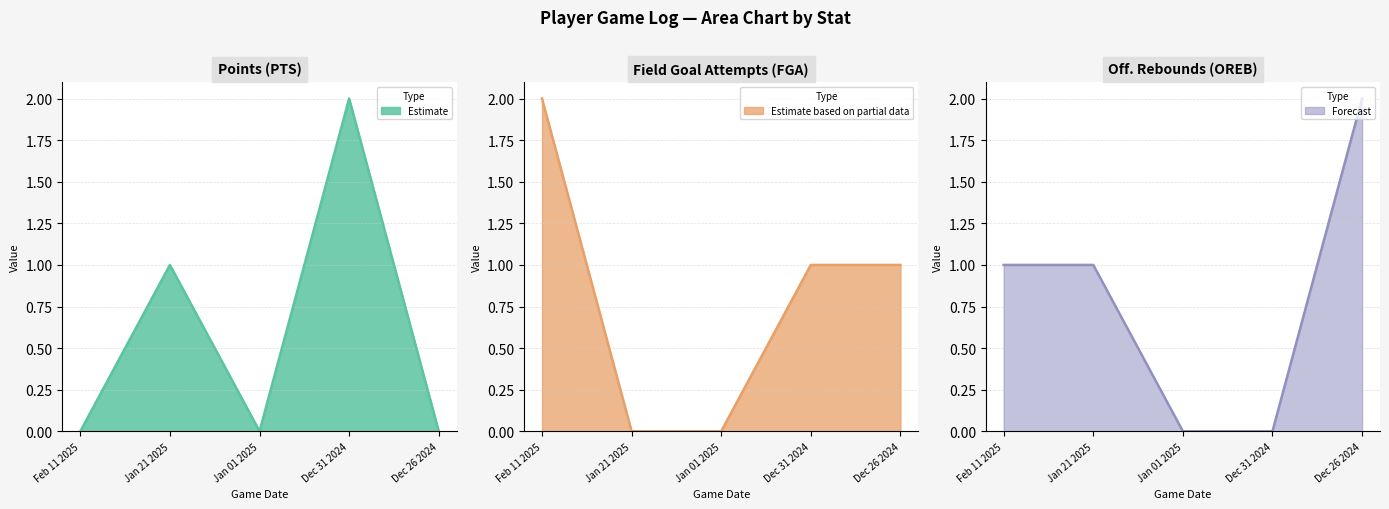

Rank the categories by FGA value from lowest to highest.

Jan 21 2025, Jan 01 2025, Dec 31 2024, Dec 26 2024, Feb 11 2025